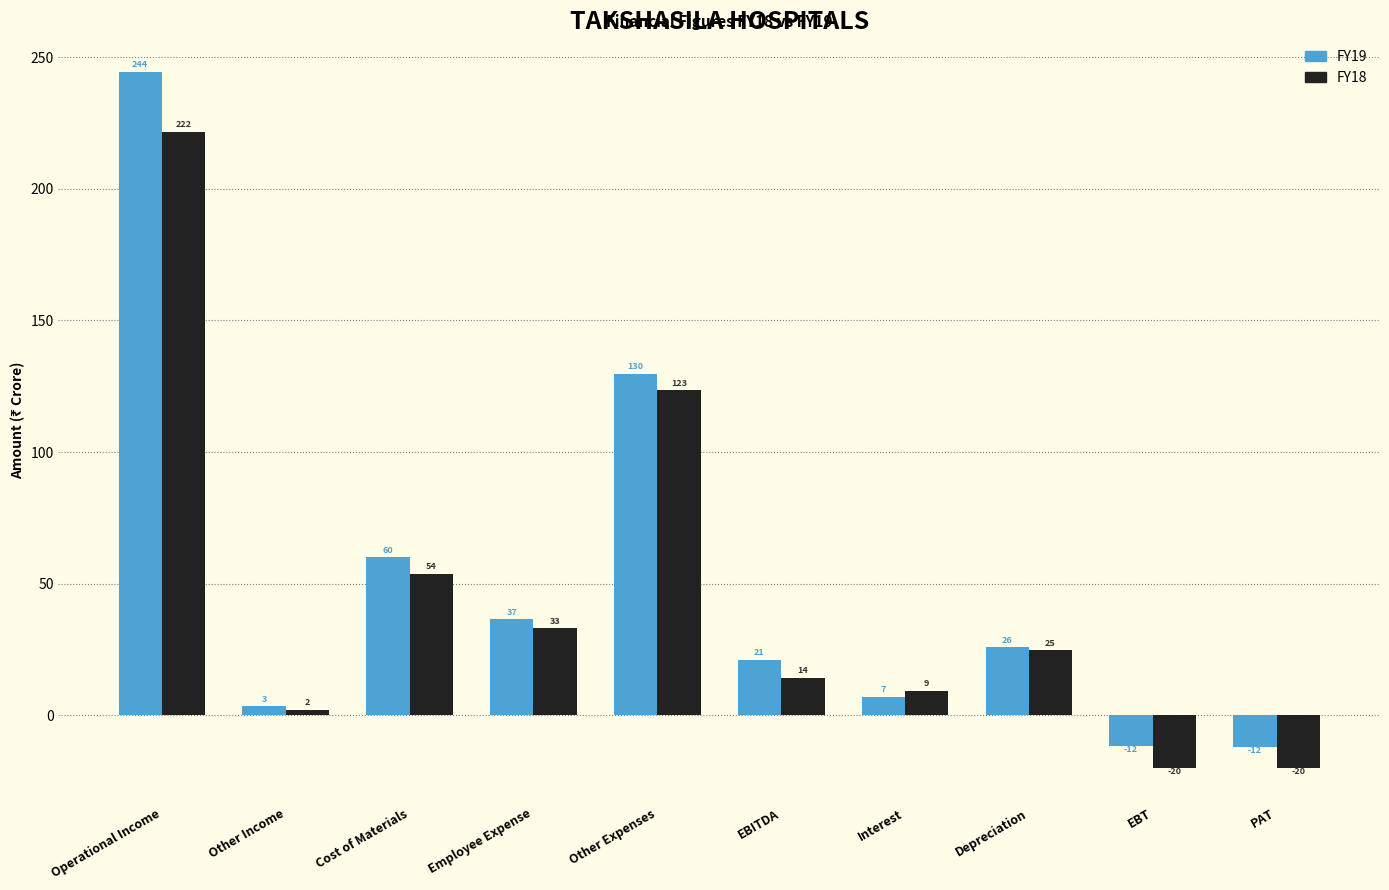

Is the value of FY19 at EBITDA greater than the value of FY18 at Depreciation?

No